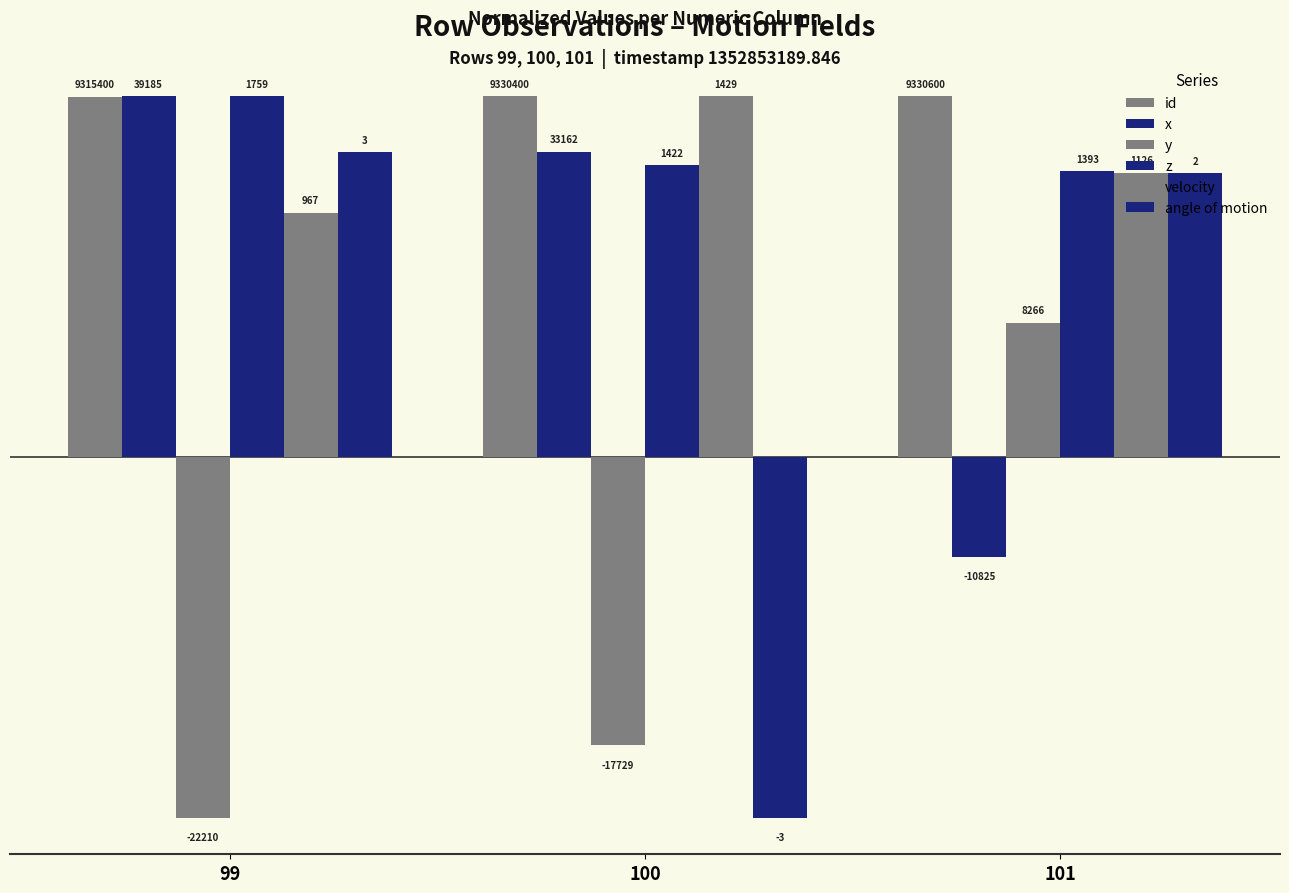

Reading left to right, list all the values displayed in this chart.

id: 25.0	25.0	25.0
x: 25.0	21.2	-6.9
y: -25.0	-20.0	9.3
z: 25.0	20.2	19.8
velocity: 16.9	25.0	19.7
angle of motion: 21.1	-25.0	19.7